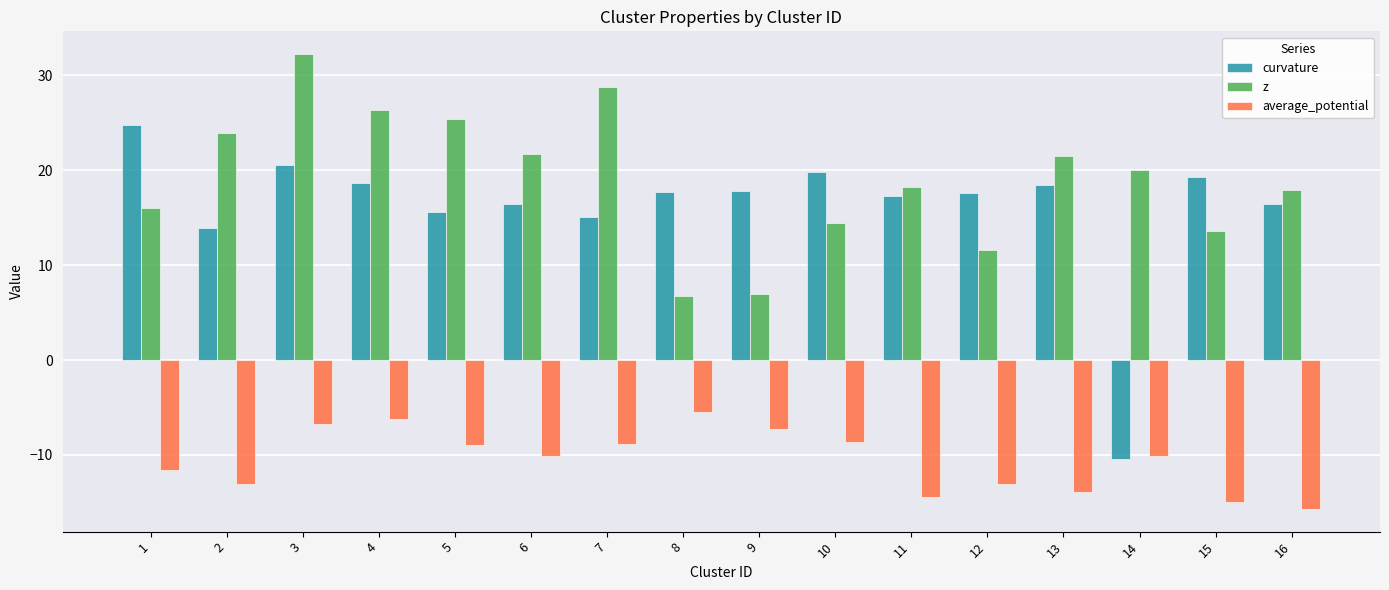

Read the z value at 1.

16.0